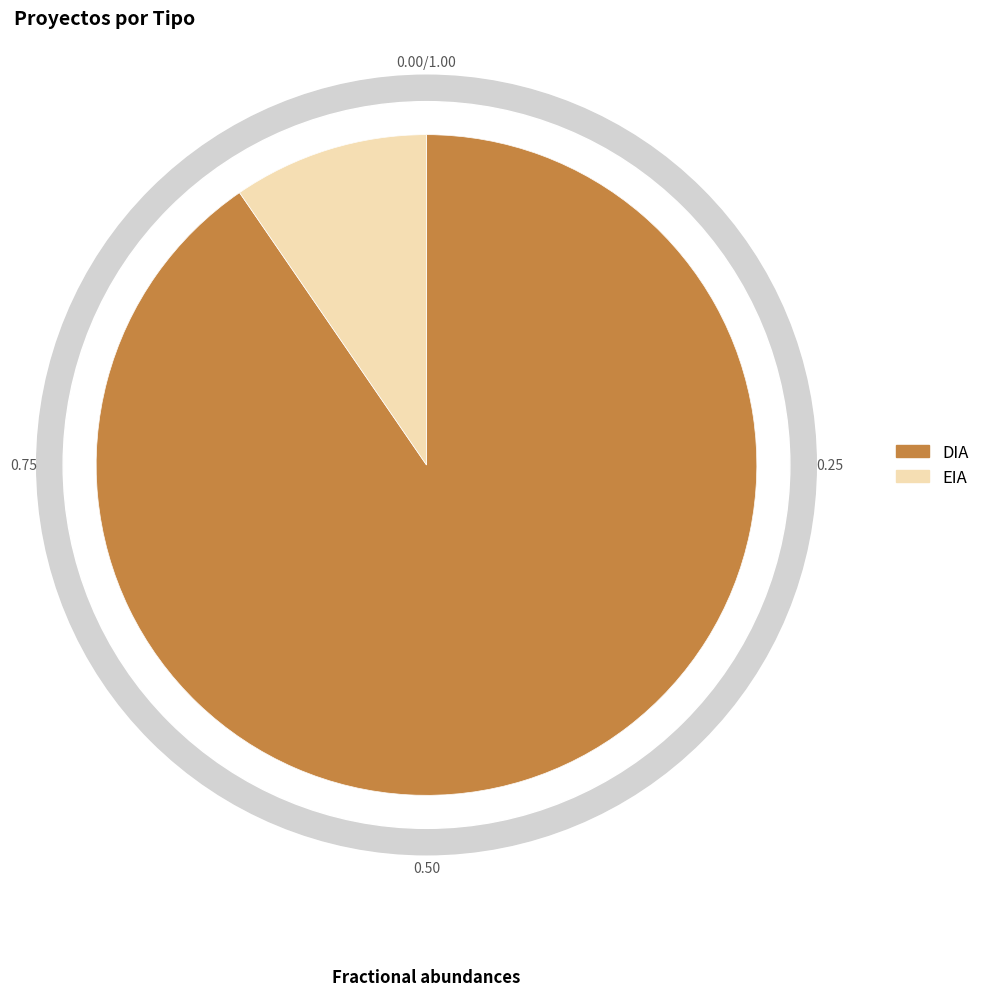

Which slice is the smallest?

EIA